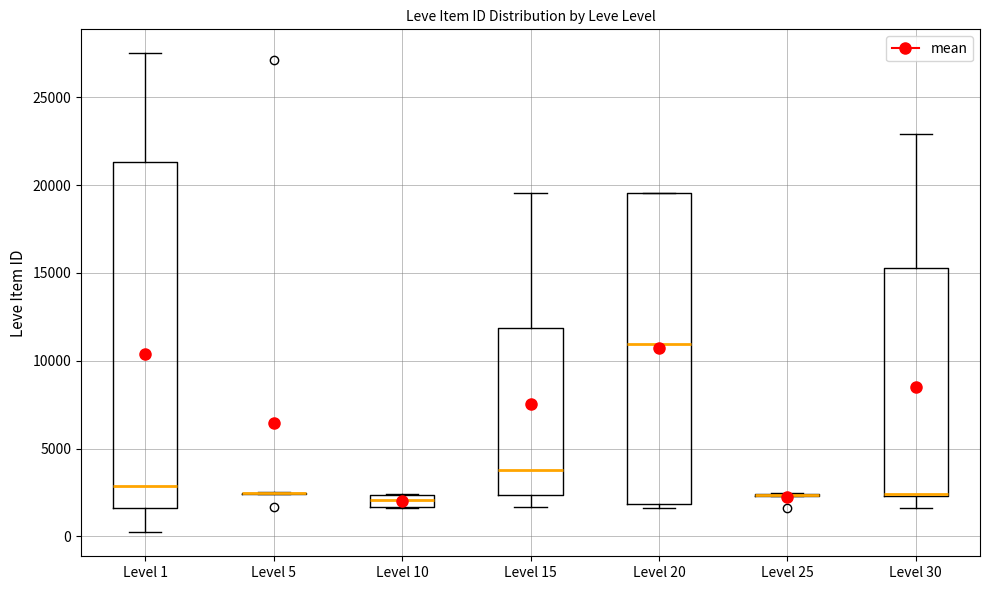

Comparing the boxes themselves (not the whiskers), which one is the tallest?

Level 1